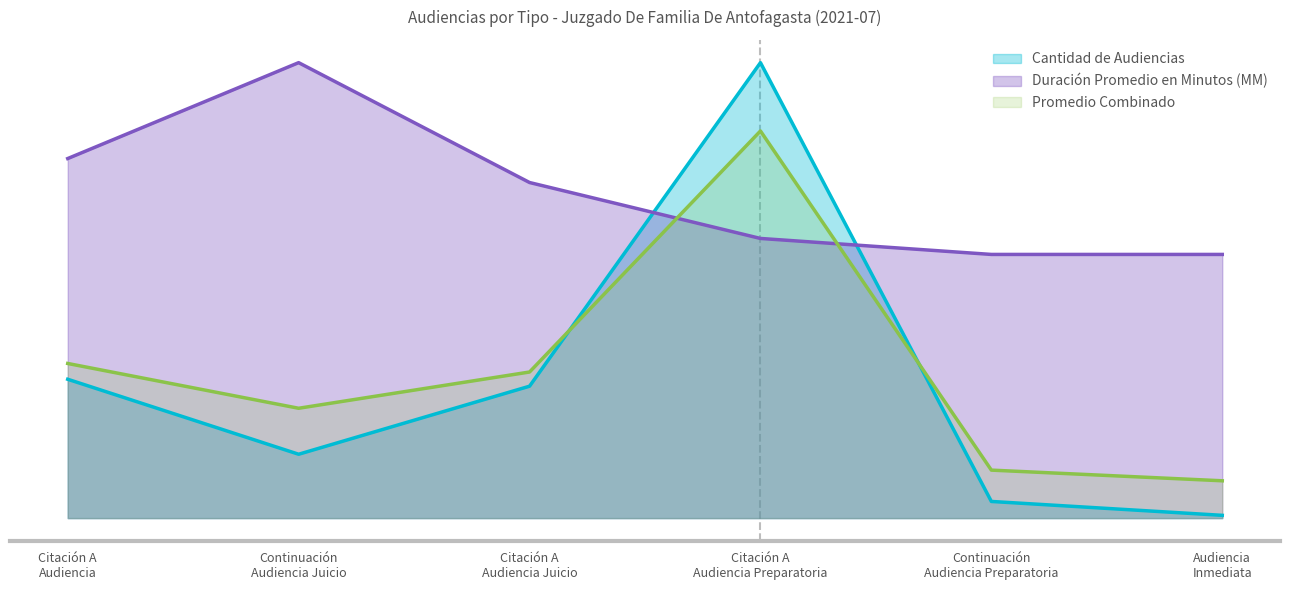

What are all the series names shown in the legend?

Cantidad de Audiencias, Duración Promedio en Minutos (MM), Promedio Combinado